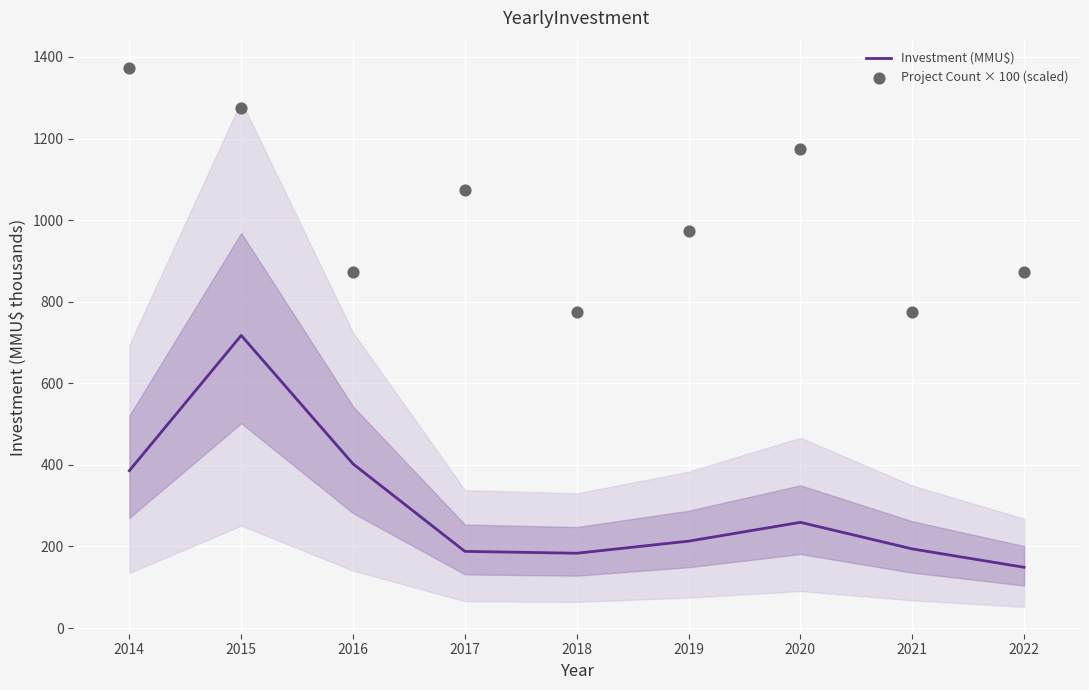

What are all the series names shown in the legend?

Investment (MMU$), Project Count × 100 (scaled)